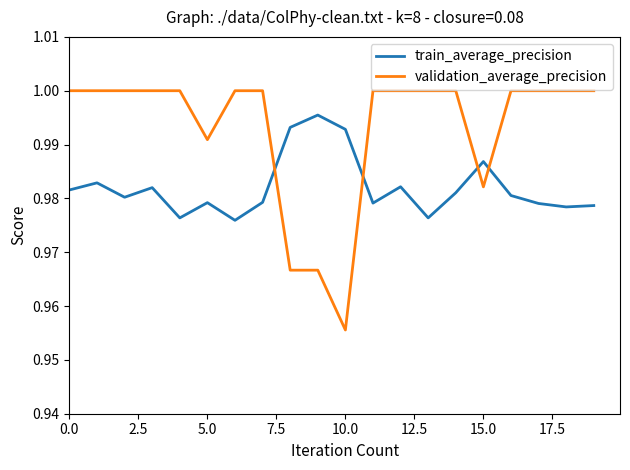

How many interior local peaks does the train_average_precision series have?

6